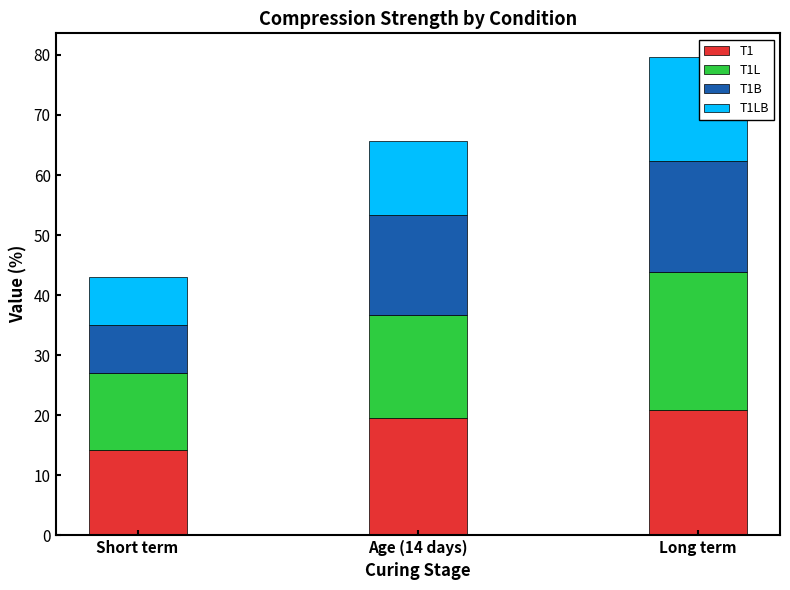

What is the sum of all T1 values?

54.7